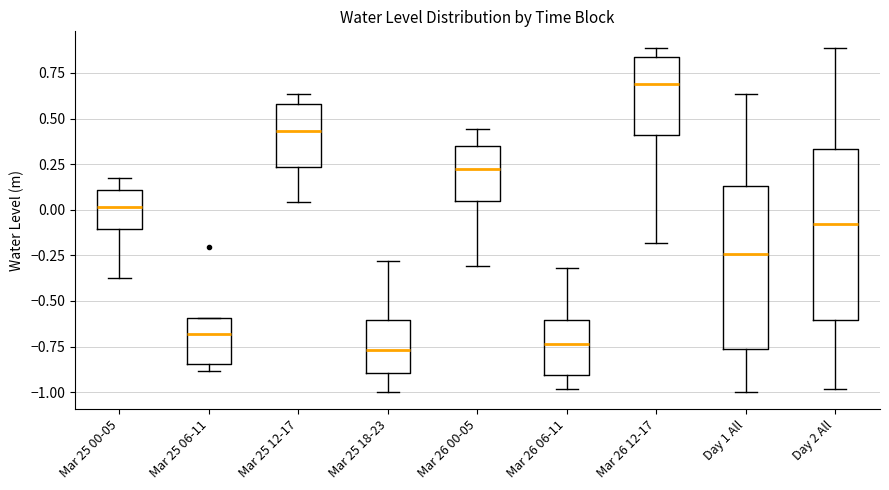

Where does the median line of the box for Mar 26 06-11 sit on the y-axis? The values are not printed on the chart, so give them approximately, as read against the axis.

-0.75